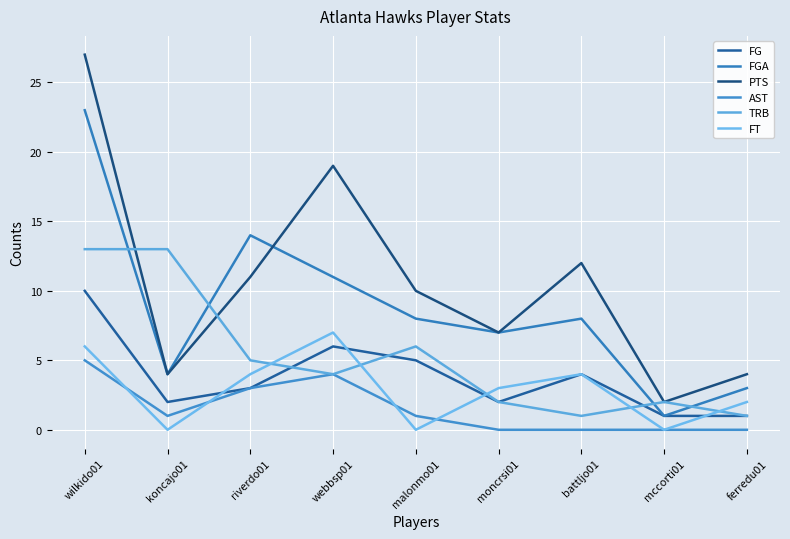

Which label corresponds to the largest value in the chart?

wilkido01